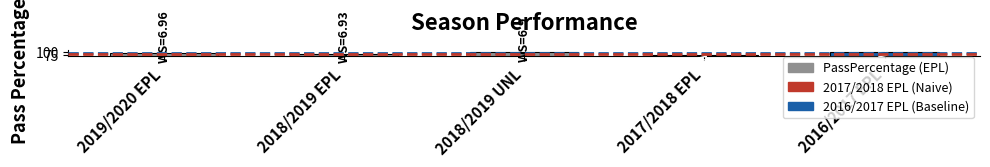

True or false: the data shows 88.8 at 2019/2020 EPL.

True